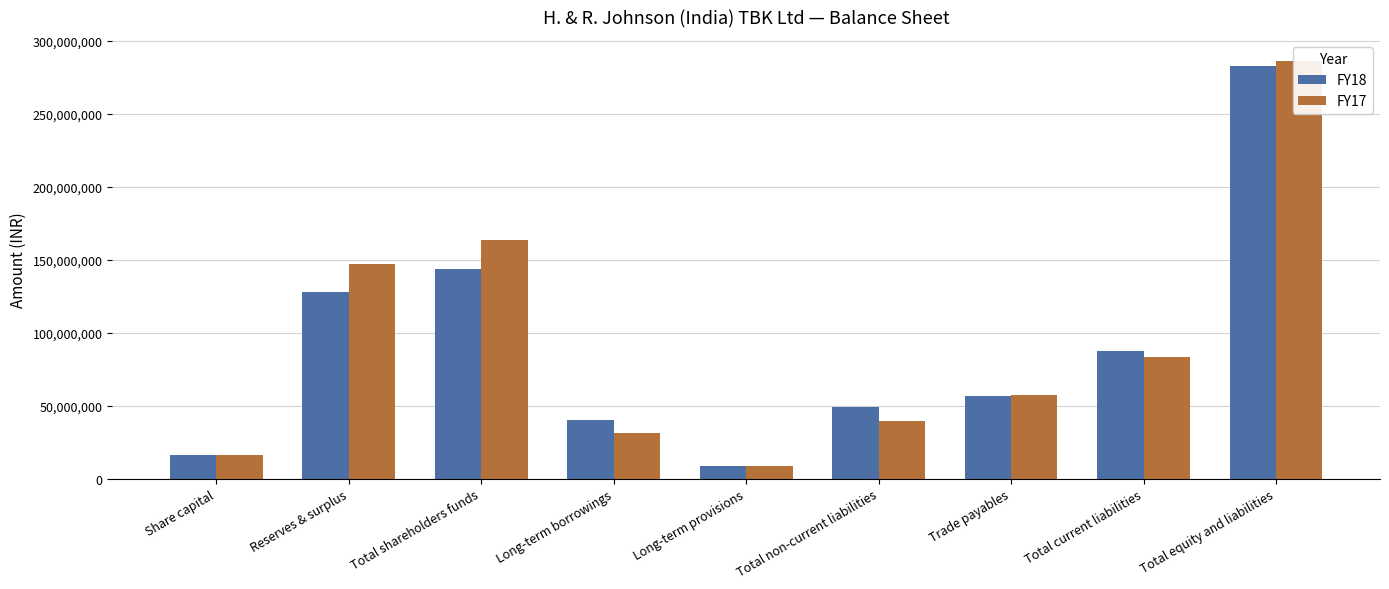

At how many categories does at least one series exceed 104920984?

3